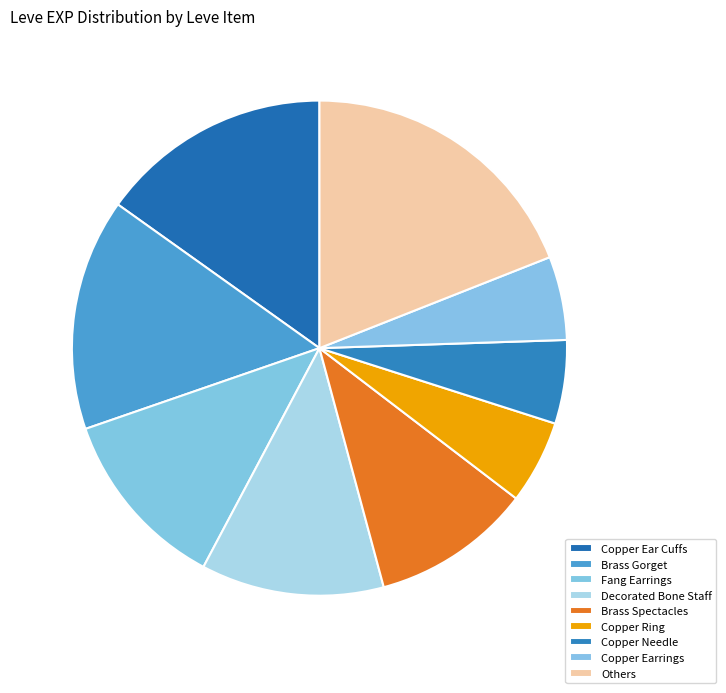

Count the number of slices in the pie.

9